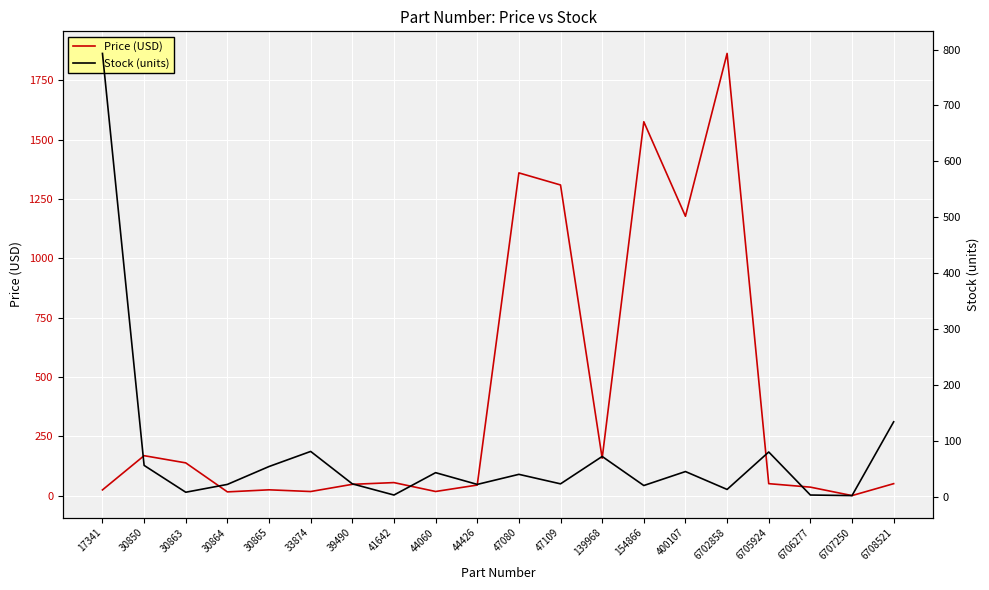

Rank the series by their maximum value, from highest to lowest.

Price (USD), Stock (units)